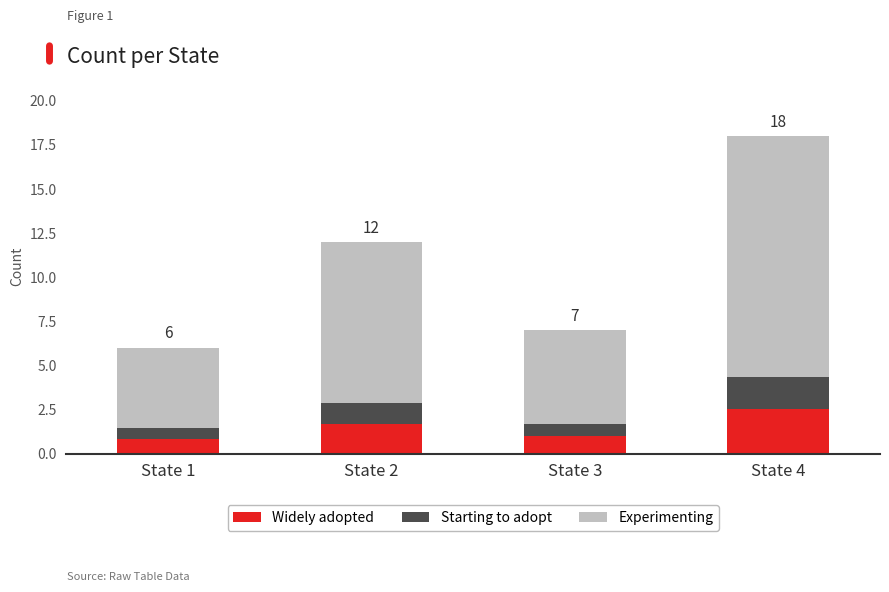

What is the value of the Widely adopted bar at the 2nd from the left?

1.7